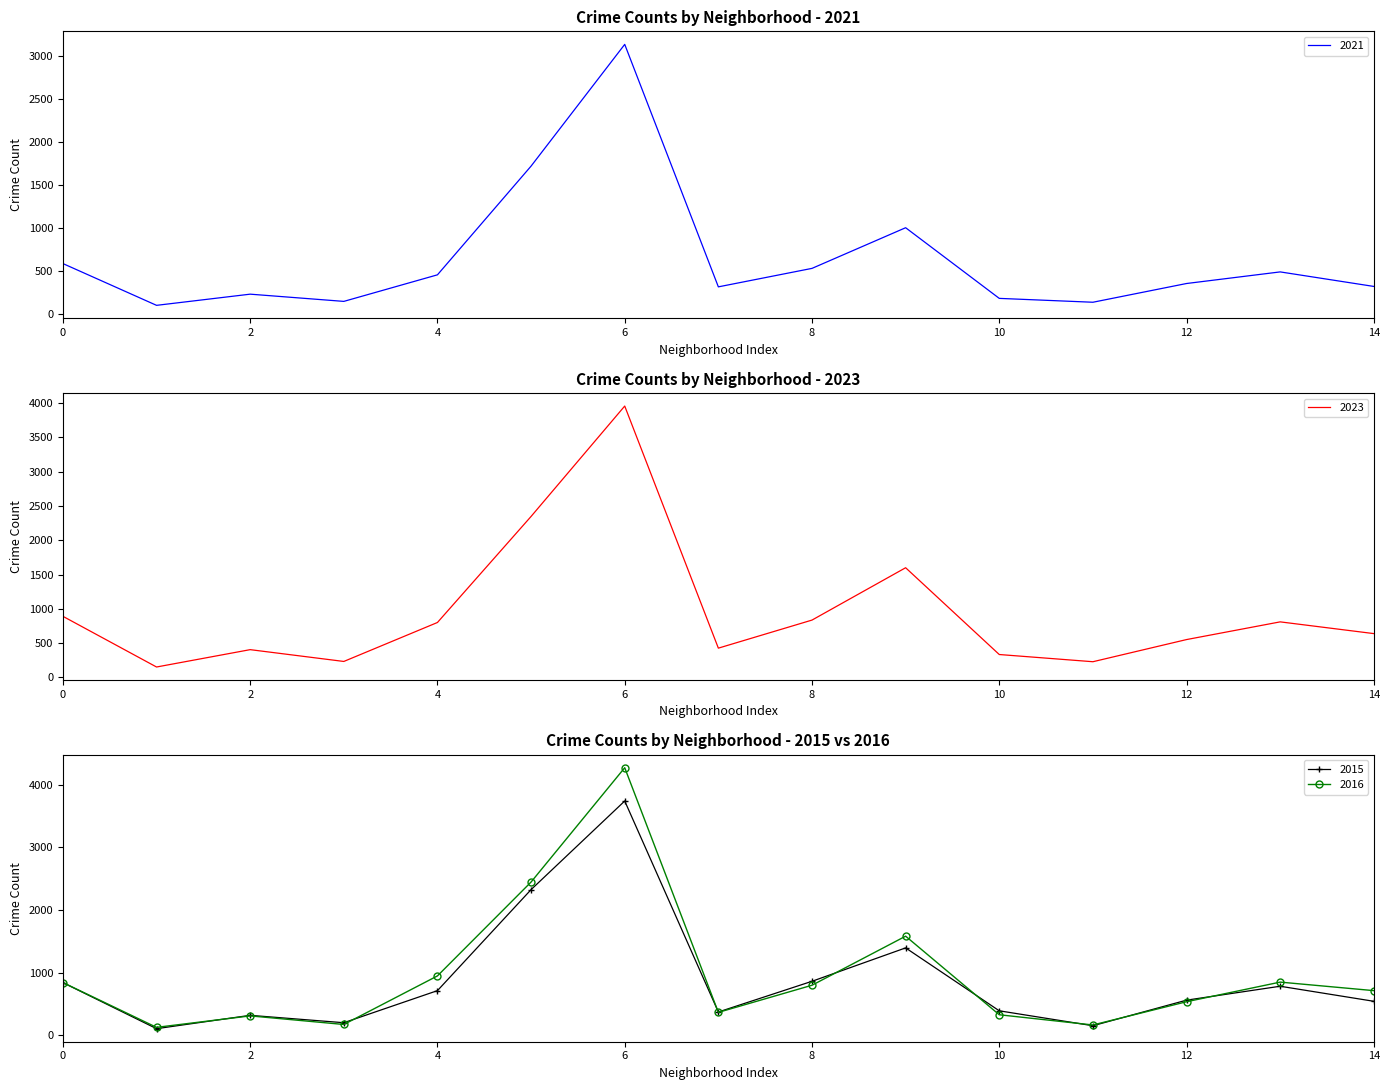

At which label does 2015 first exceed 561?

0